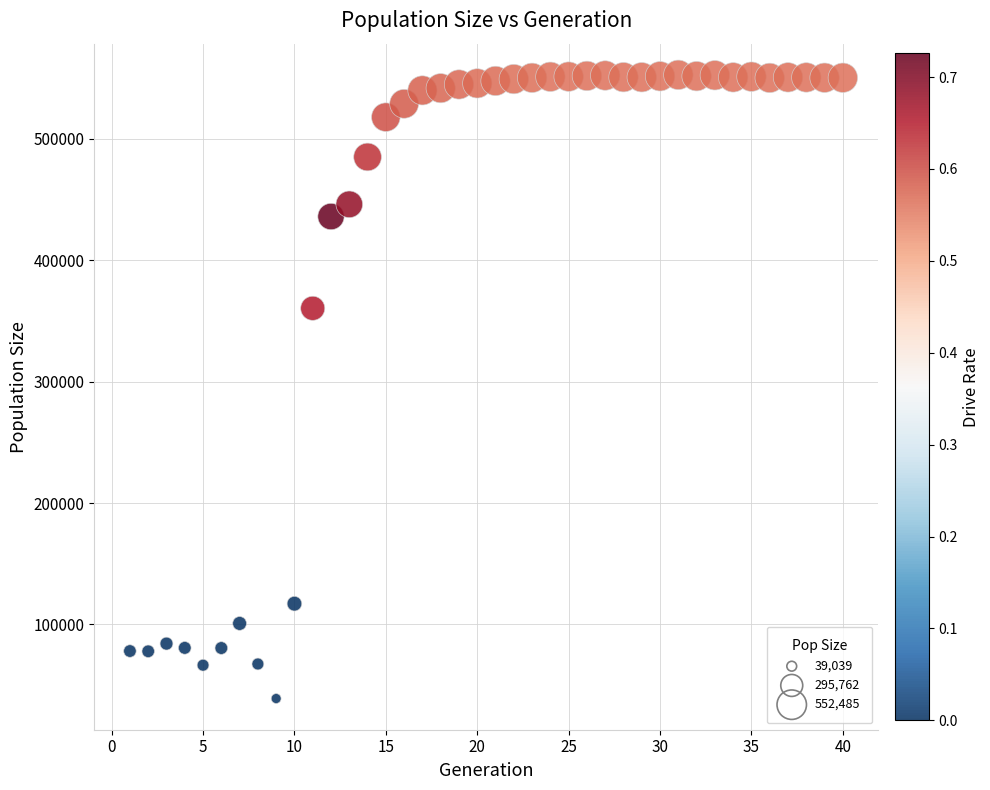

What is the range of Y values (max minus min)?

513446